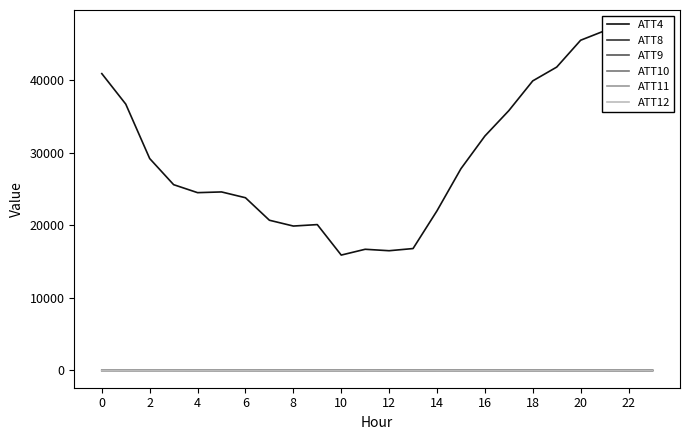

What is the sum of the ATT10 values at 15 and 23?

-9.5